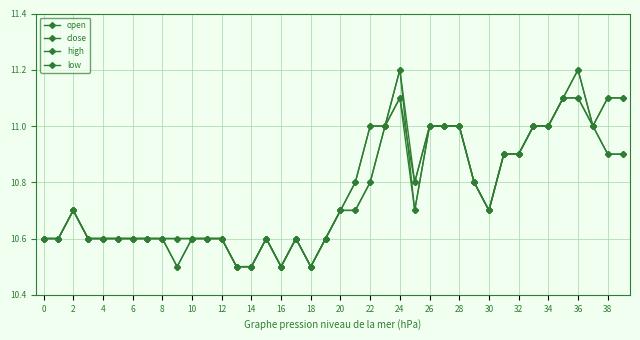

True or false: high has more than 1 points higher than both neighbors.

True